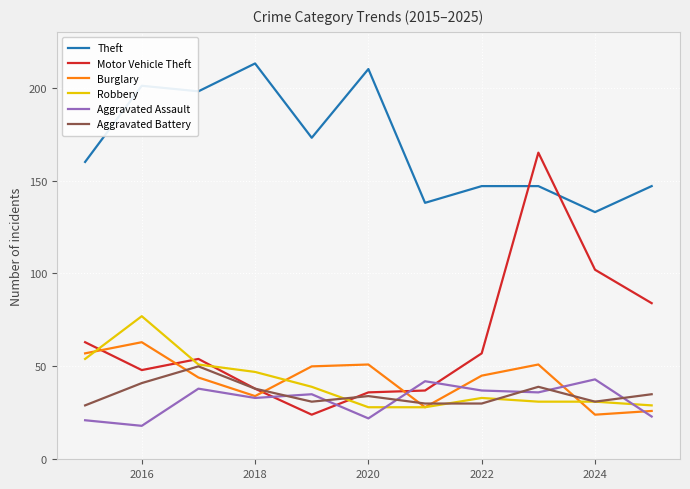

Which series has the largest total across all categories?

Theft